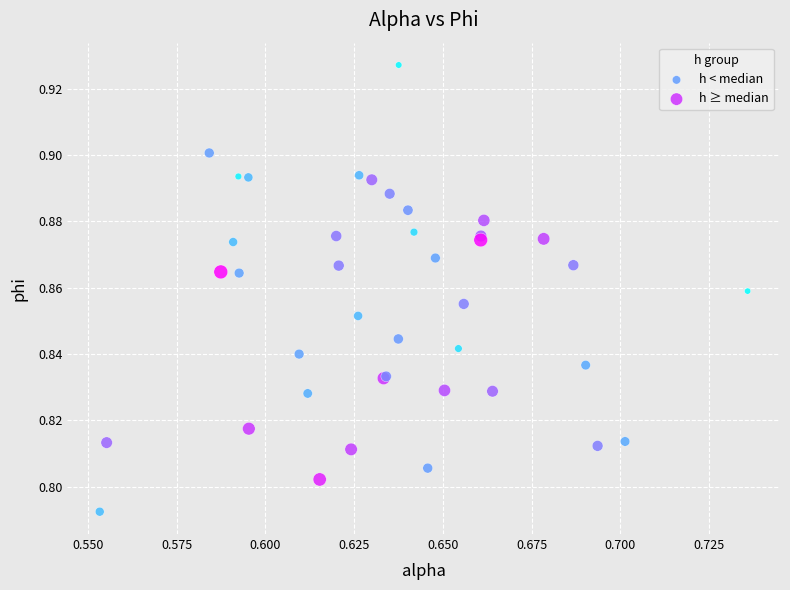

Which series reaches the maximum Y coordinate?

h < median